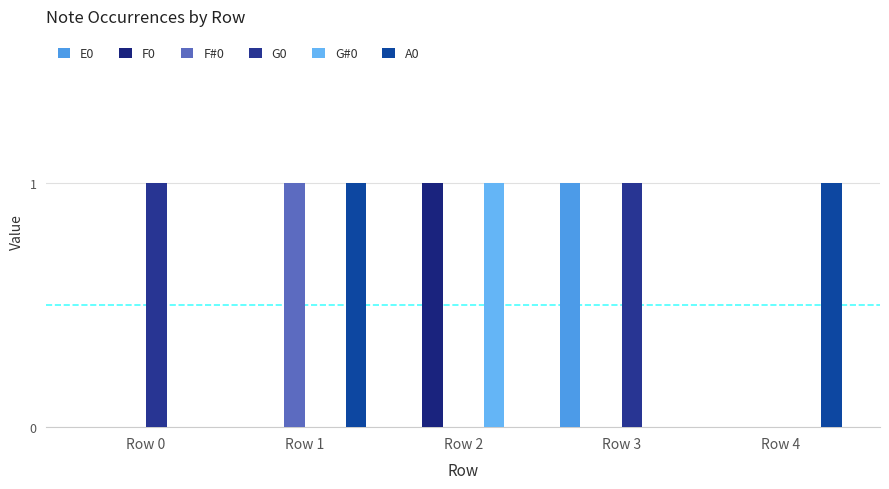

What is the total value across all series at Row 2?

2